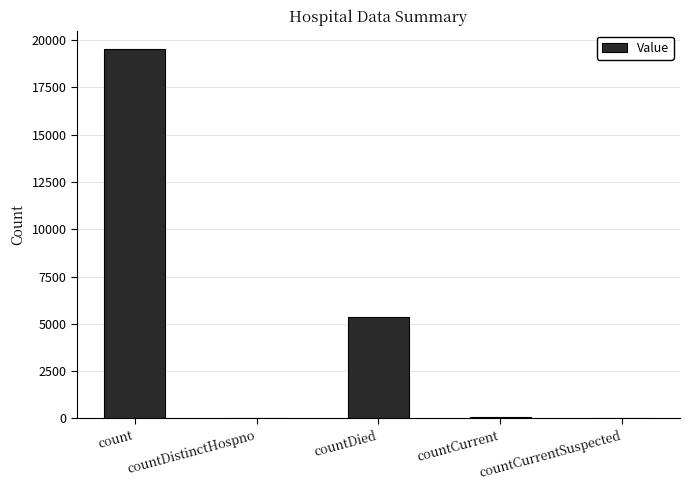

The value at countCurrentSuspected is 0. True or false?

True